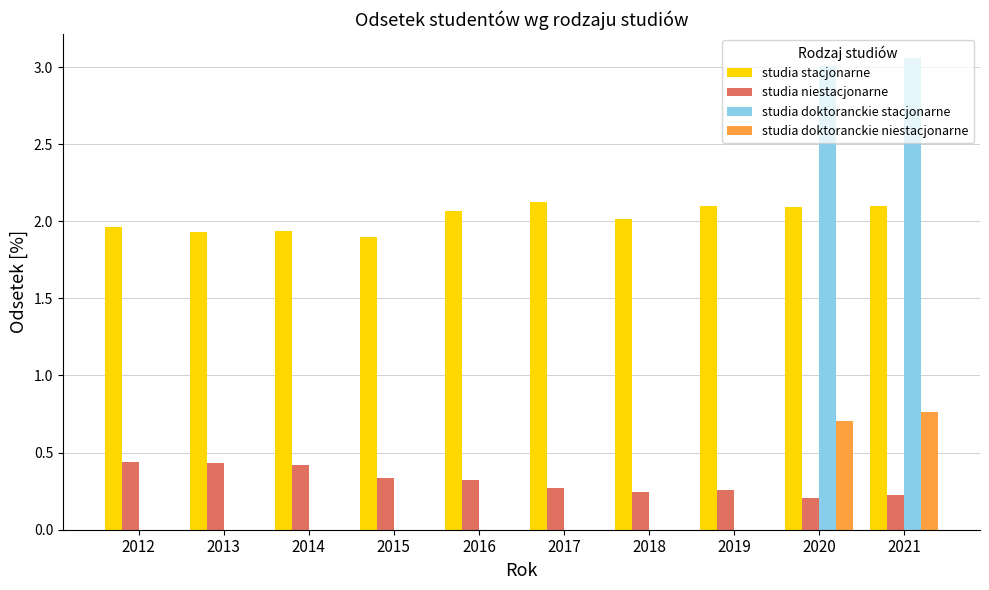

Is it true that studia niestacjonarne equals 0.7 at 2013?

False